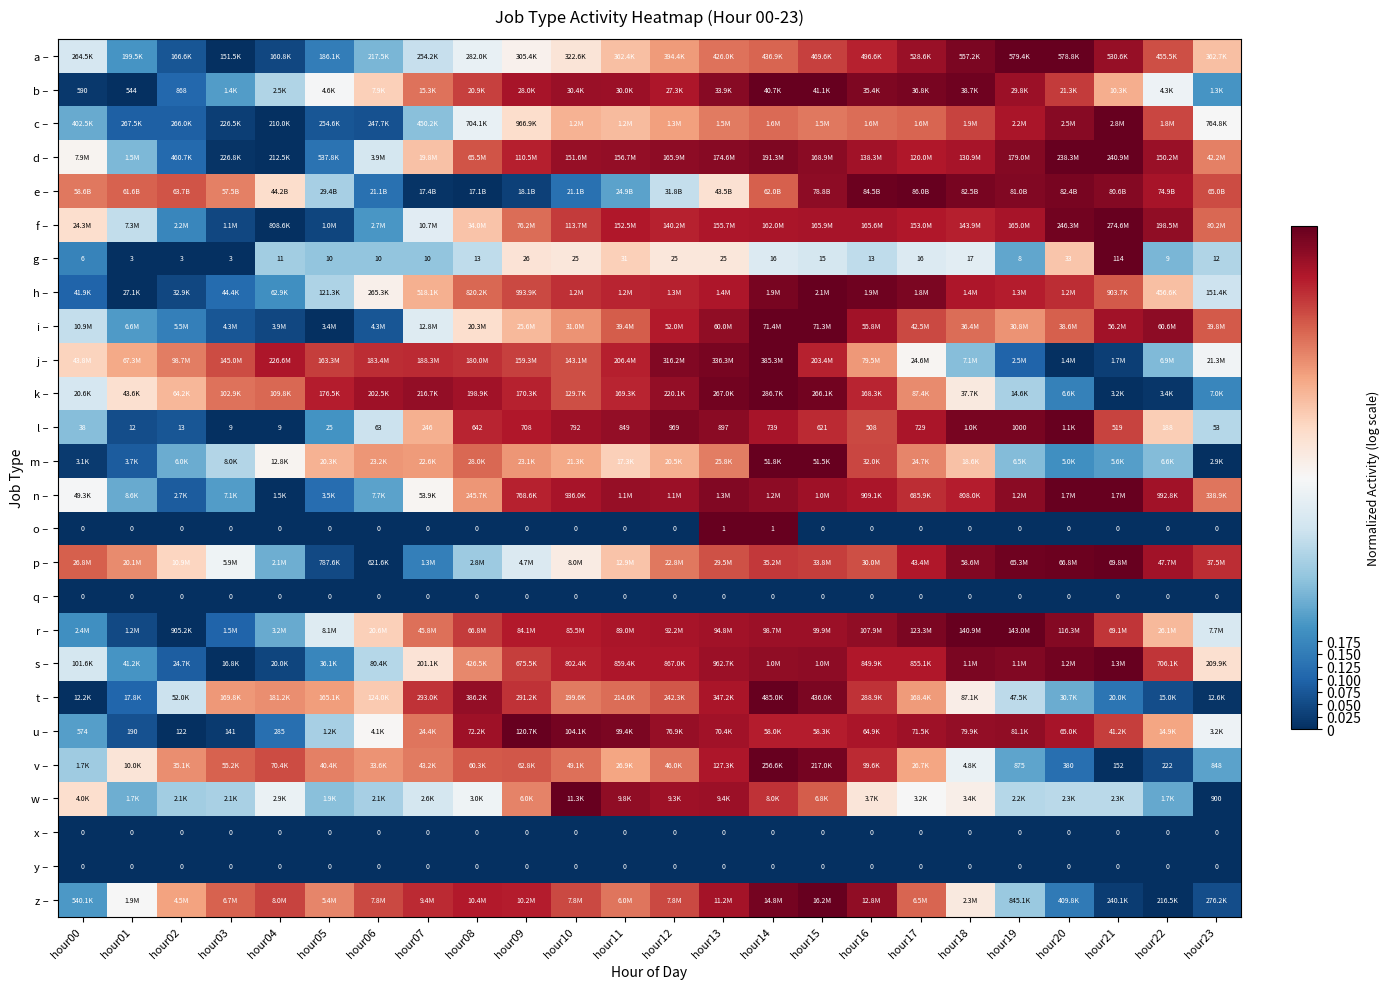

True or false: k – has a value of 0.3 at hour19.

True